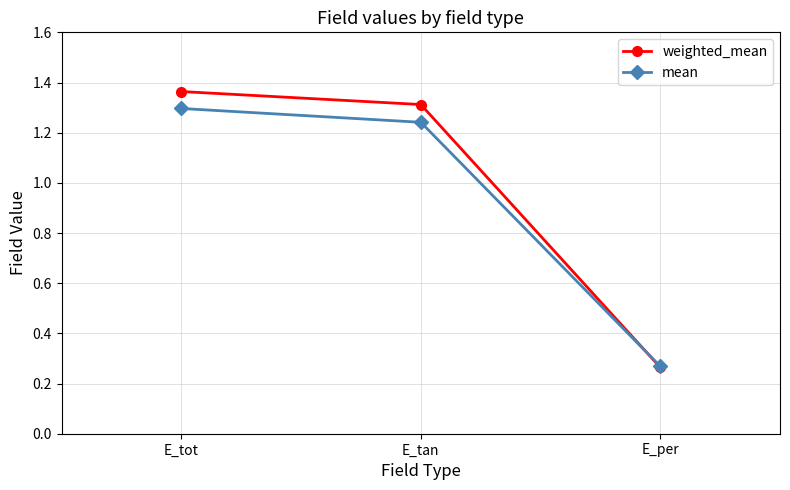

What is the difference between the maximum and minimum values in the weighted_mean series?

1.1